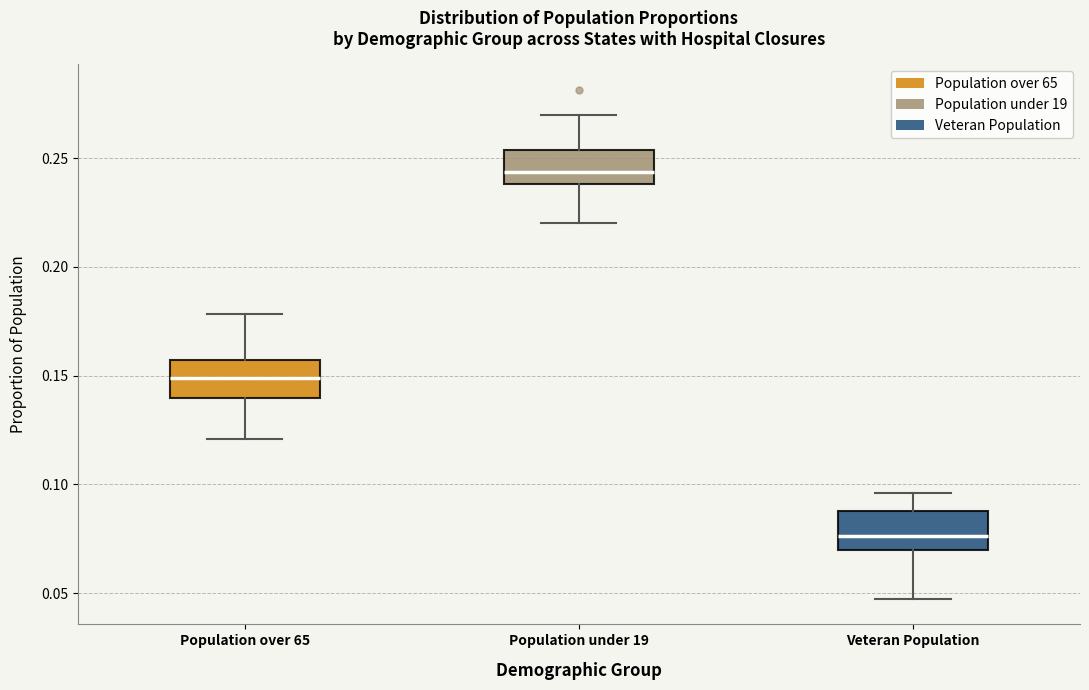

Reading left to right, read every box against the y-axis: the position of its median line, the range the box covers, and the ends of its whiskers. The values are not printed on the chart, so give them approximately, as read against the axis.

Population over 65: median 0.150, box 0.140 to 0.155, whiskers 0.120 to 0.180
Population under 19: median 0.245, box 0.240 to 0.255, whiskers 0.220 to 0.270
Veteran Population: median 0.075, box 0.070 to 0.090, whiskers 0.045 to 0.095